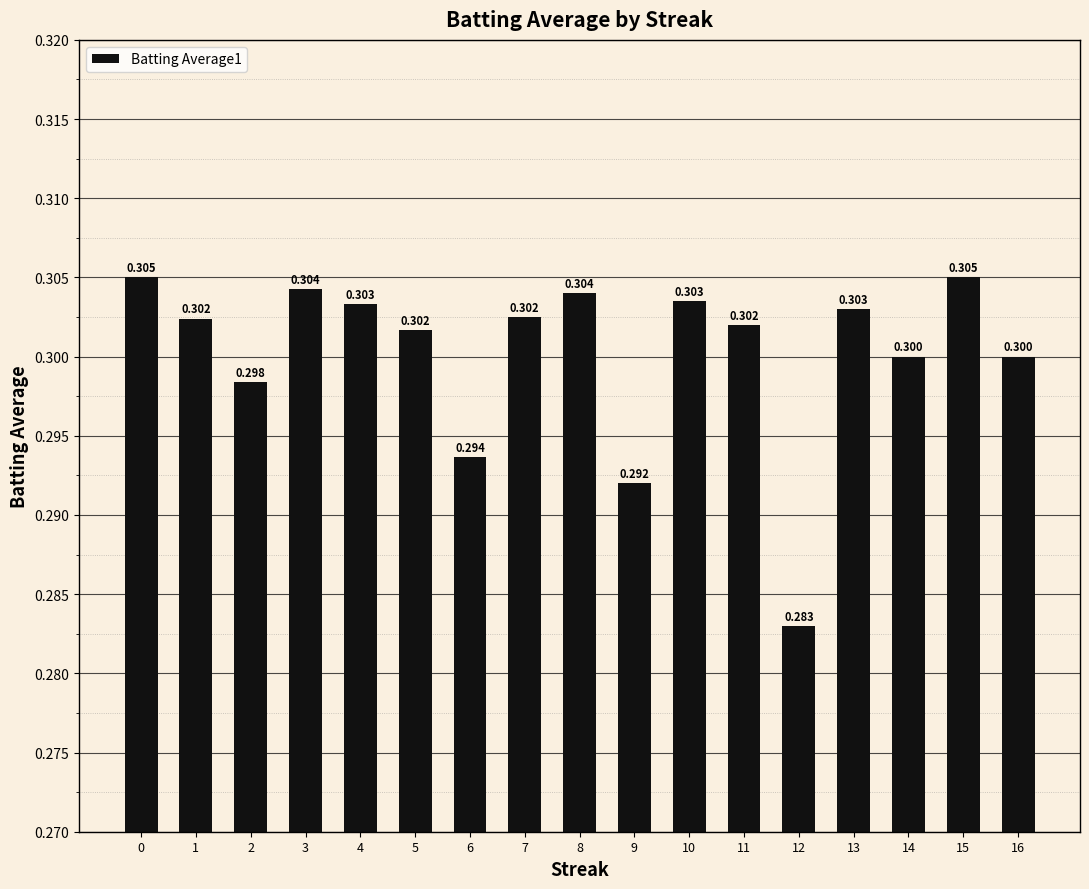

What is the greatest value displayed?

0.3